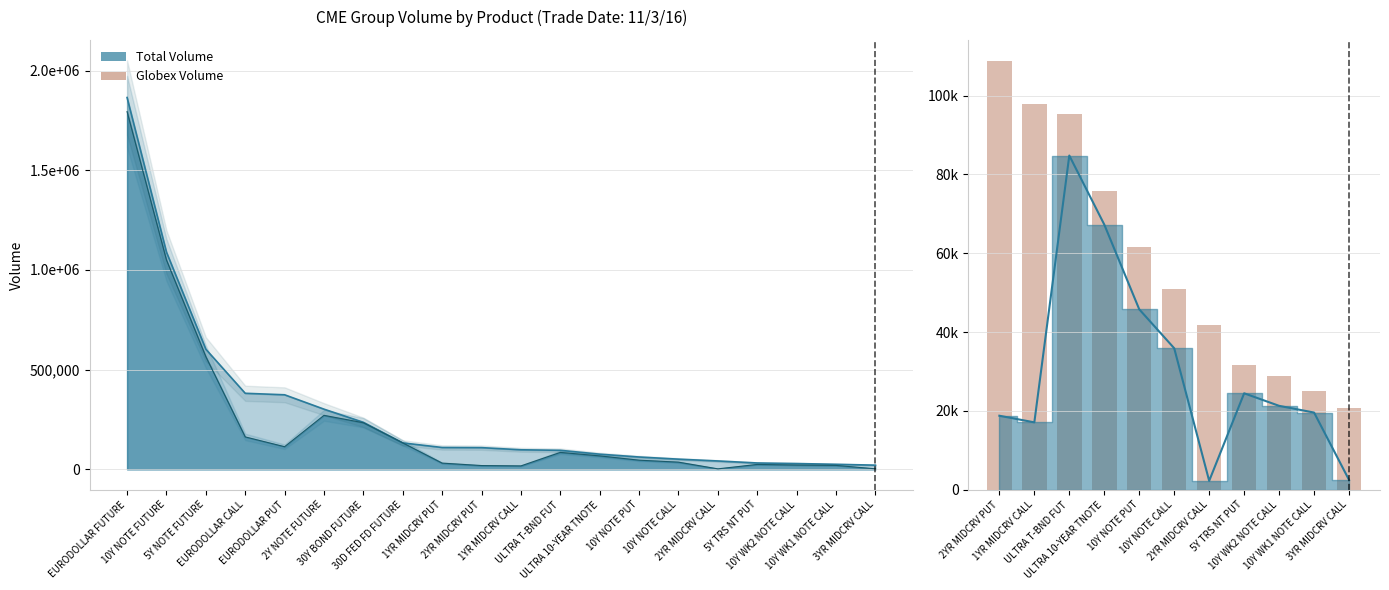

Which label corresponds to the largest value in the chart?

2YR MIDCRV PUT